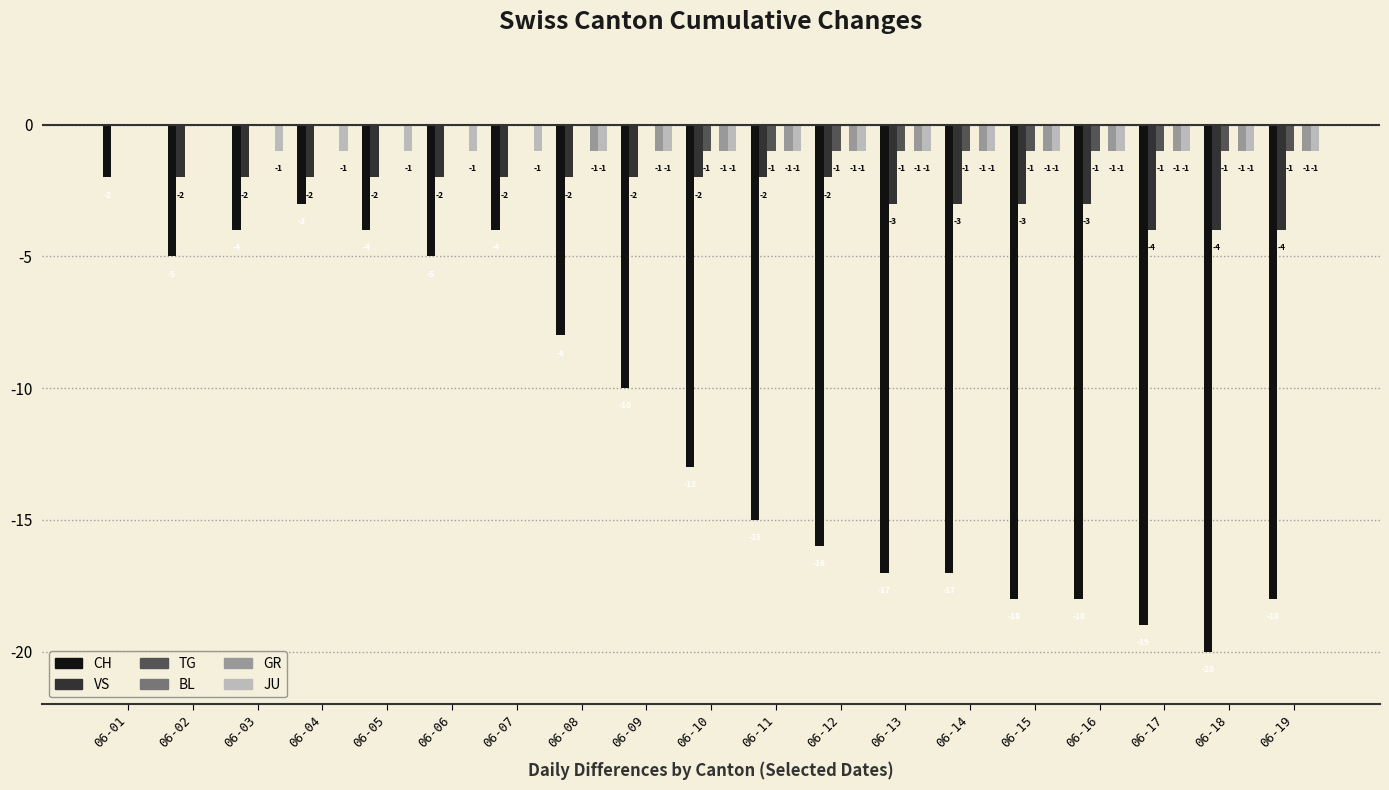

What is the total value across all series at 06-13?

-23